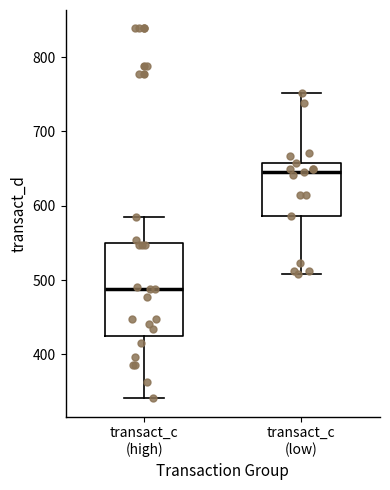

Reading left to right, read every box against the y-axis: the position of its median line, the range the box covers, and the ends of its whiskers. The values are not printed on the chart, so give them approximately, as read against the axis.

transact_c (high): median 490, box 420 to 550, whiskers 340 to 590
transact_c (low): median 650, box 590 to 660, whiskers 510 to 750